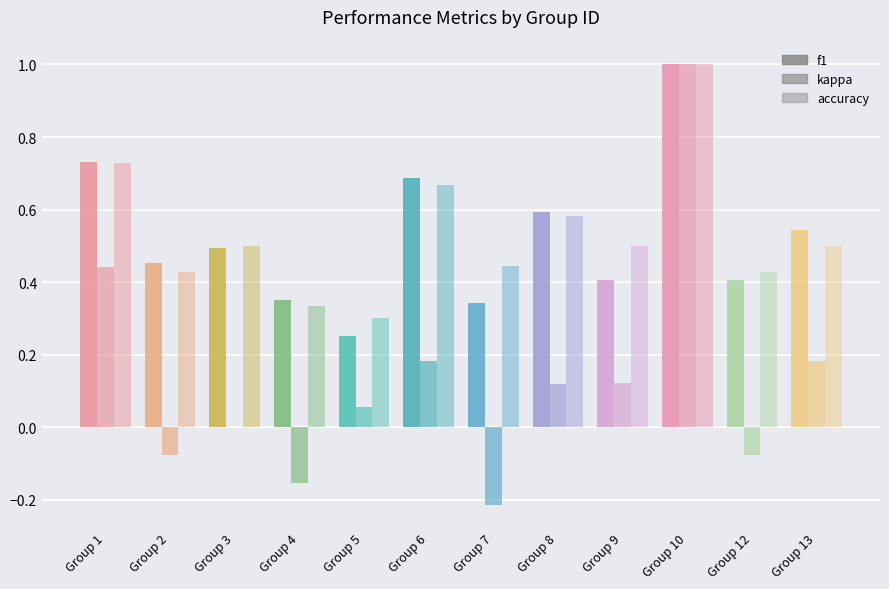

At which category is the sum across all series the highest?

Group 10